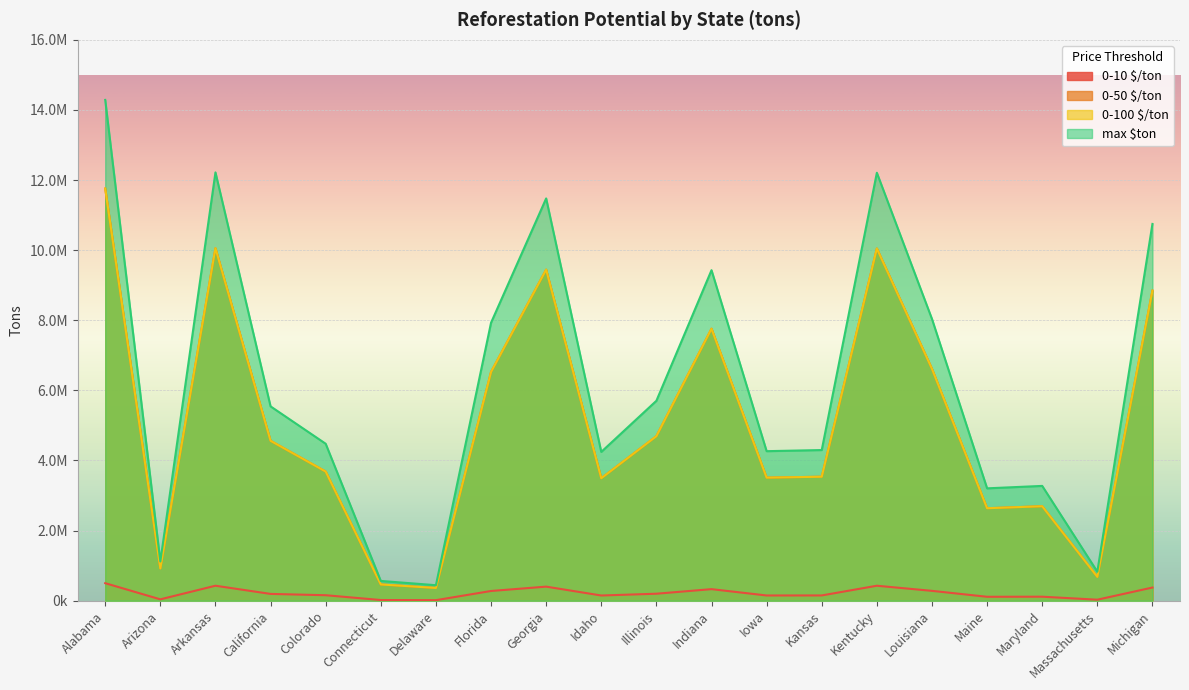

What is the approximate value of max $ton at Louisiana?

8037794.7